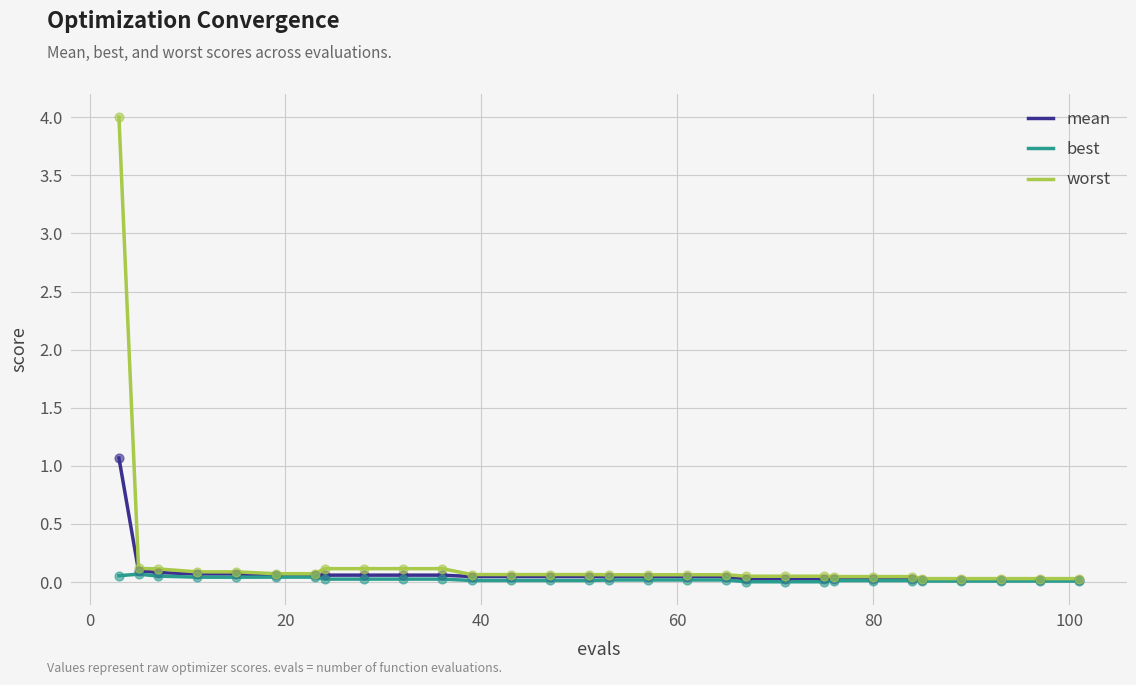

What is the highest value of the mean series?

1.1